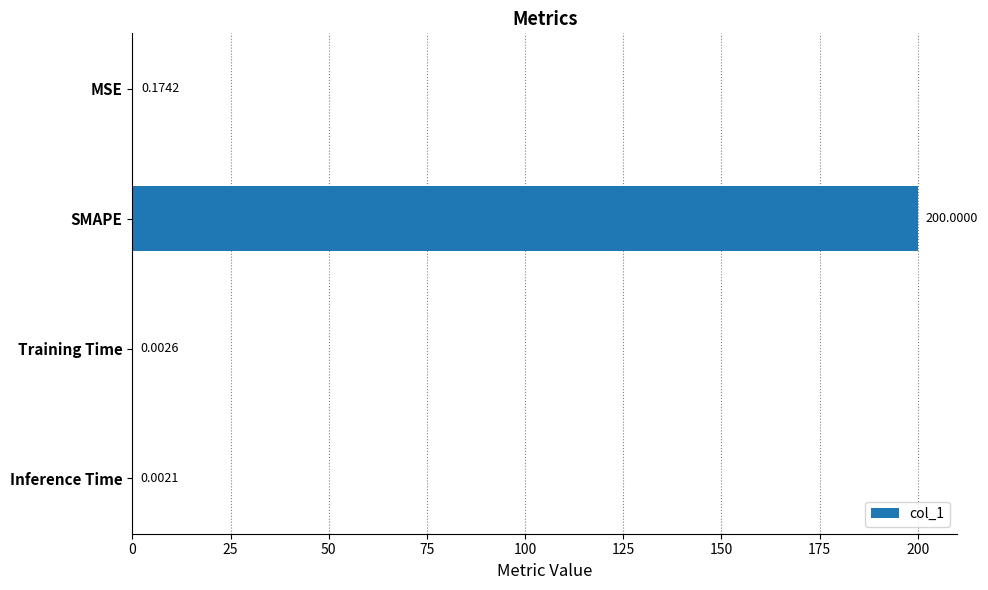

Which label corresponds to the largest value in the chart?

SMAPE